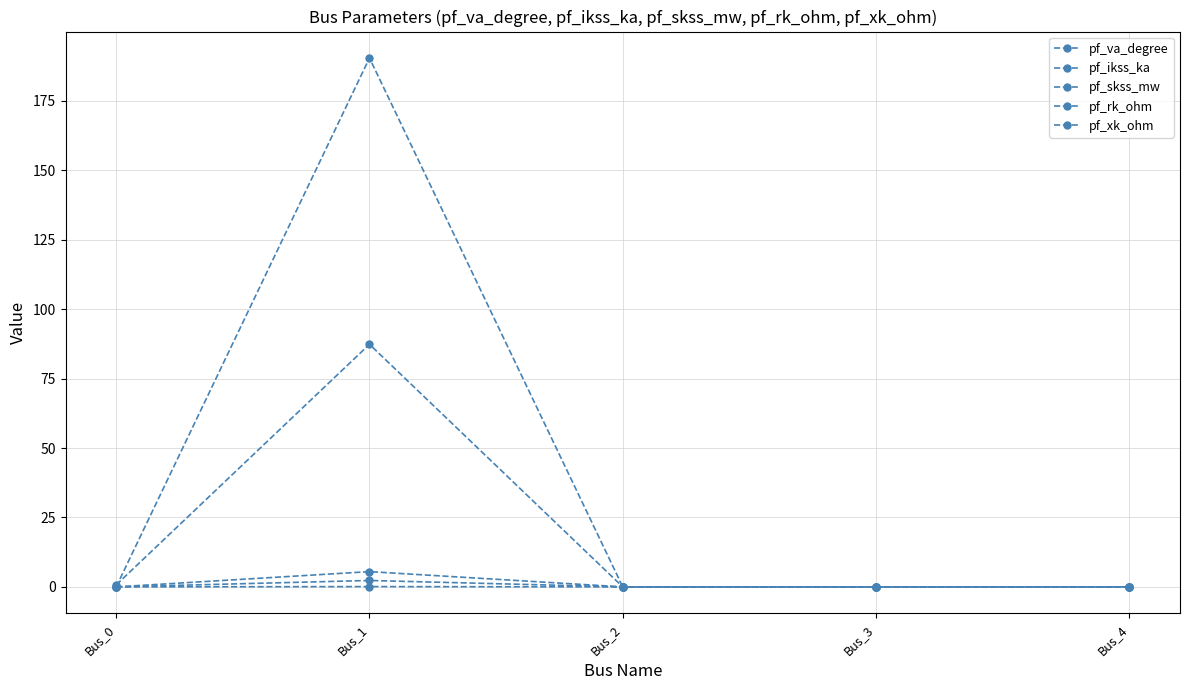

How many lines are shown in the chart?

5